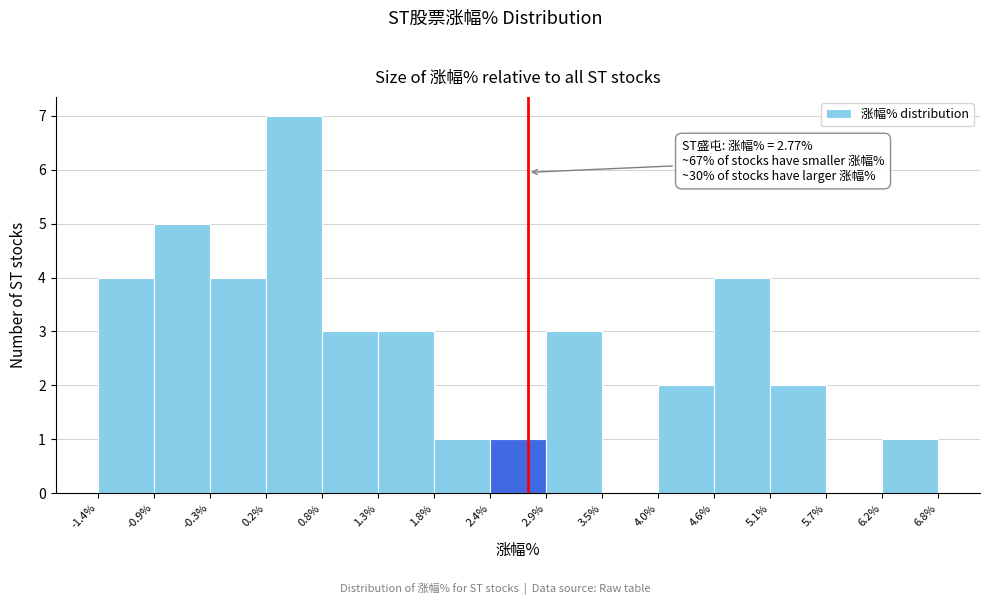

Over which range of the x-axis is the bar tallest?

0.2% to 0.8%